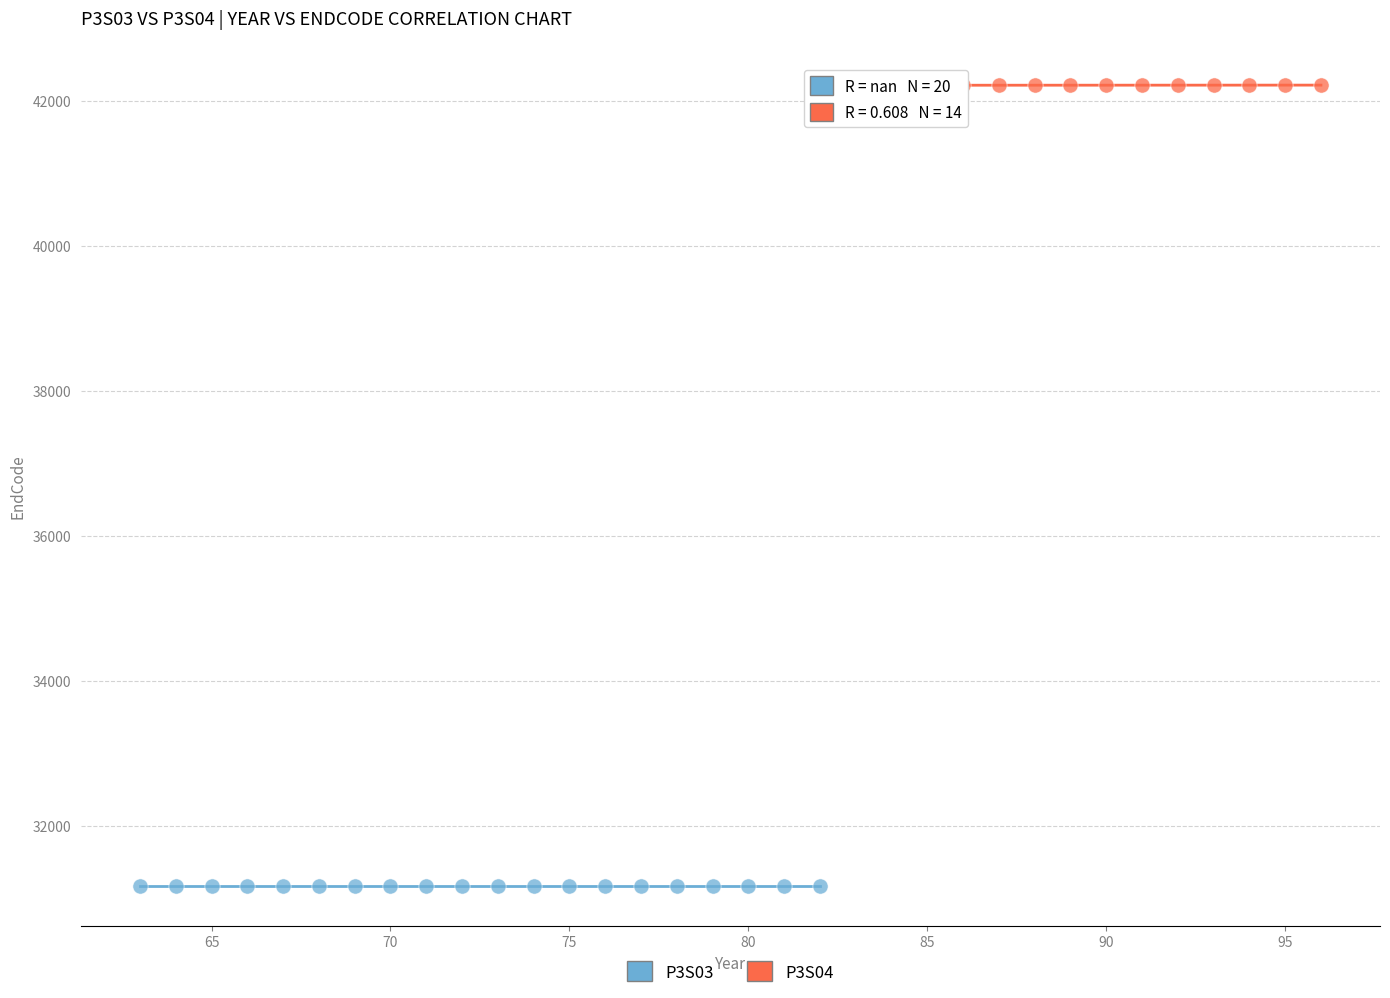

Which series contains the highest Y value?

P3S04